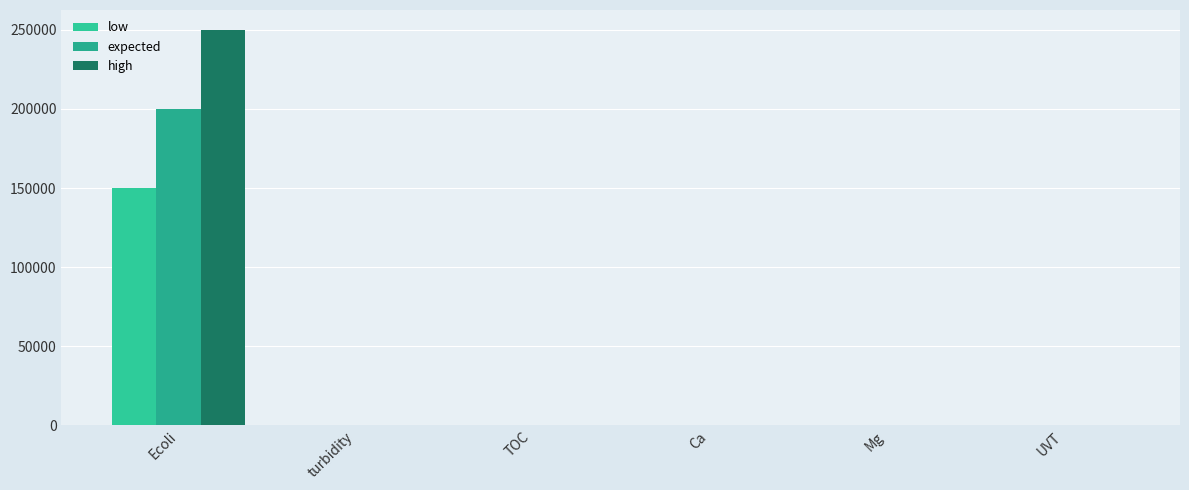

What is the label of the 5th bar from the left?

Mg